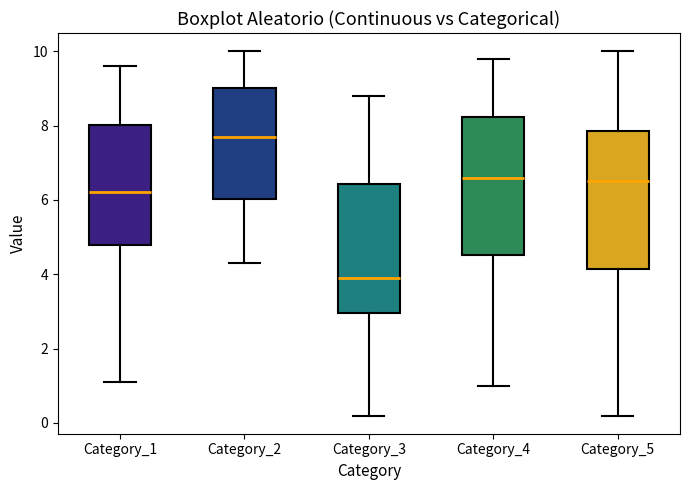

Which box has the lowest median line?

Category_3